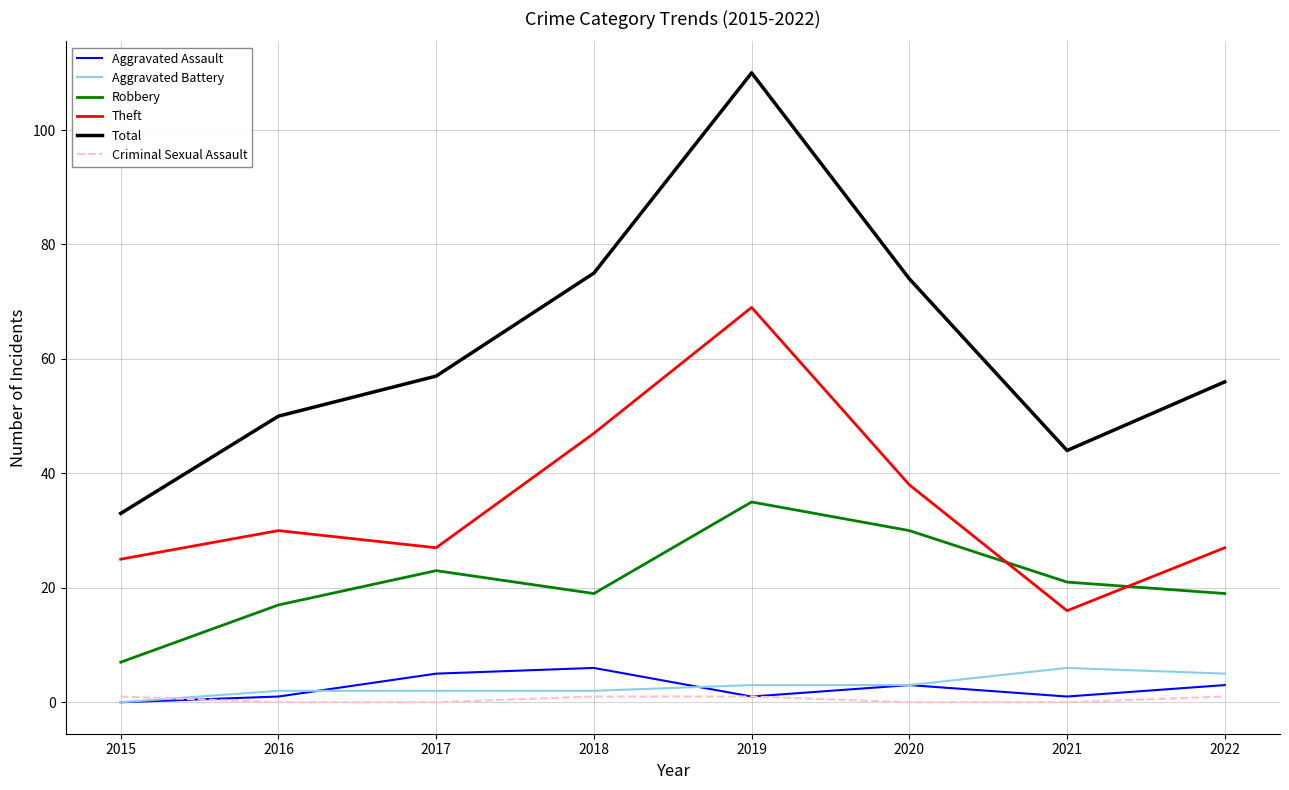

Read the Criminal Sexual Assault value at 2022.

1